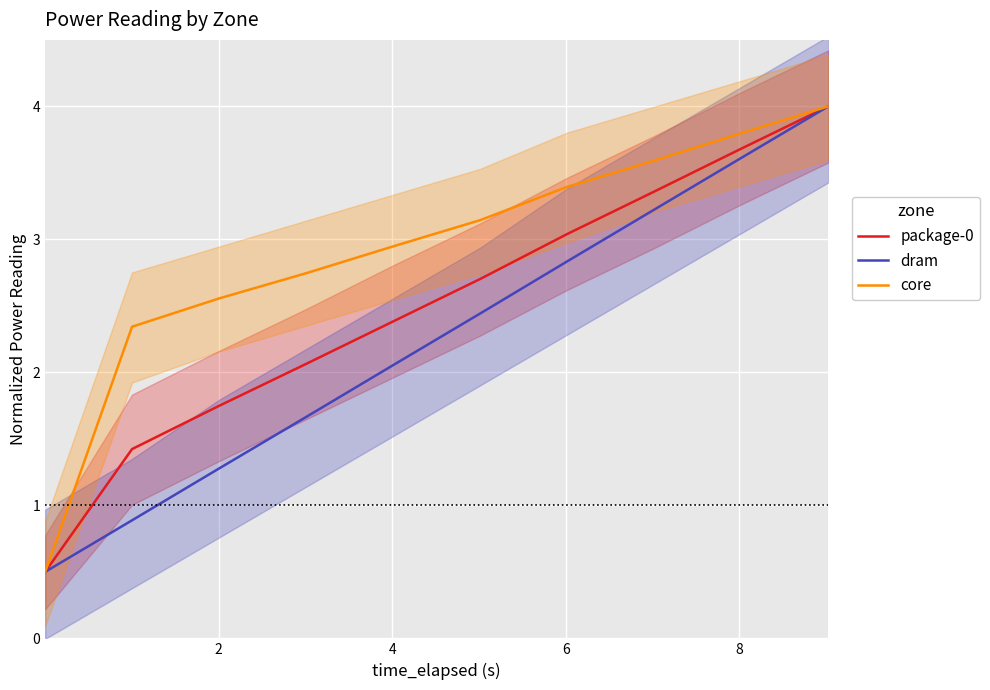

True or false: package-0 has more than 2 points higher than both neighbors.

False